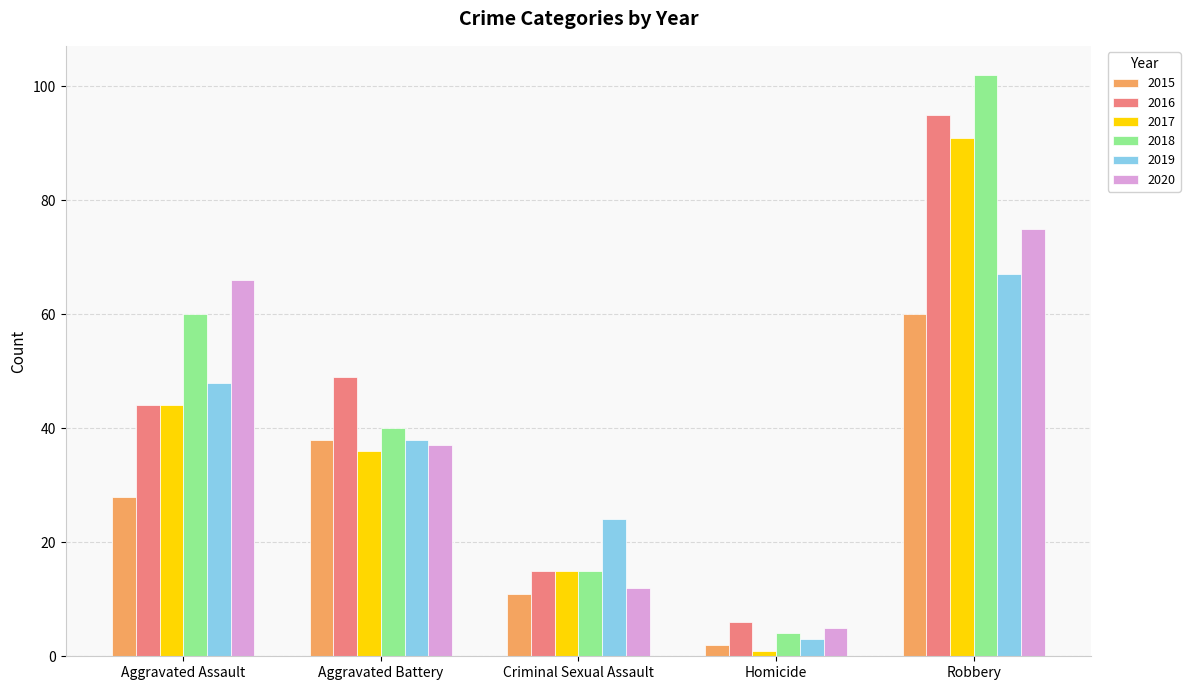

What is the value of the 2018 bar at the 2nd from the left?

40